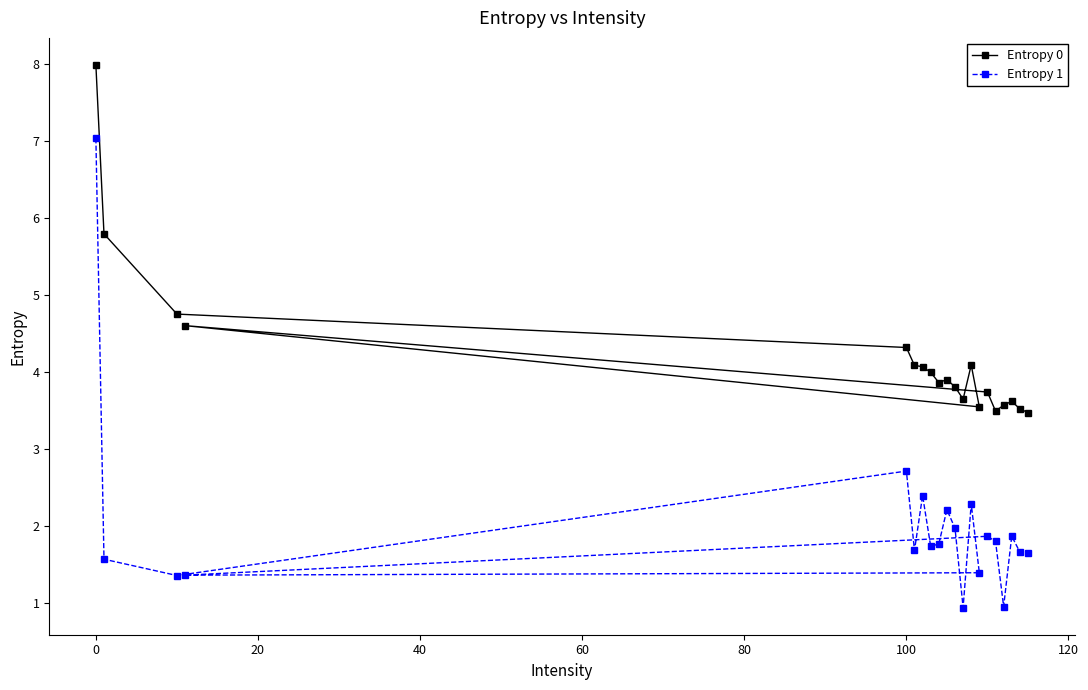

At how many categories does at least one series exceed 3?

20